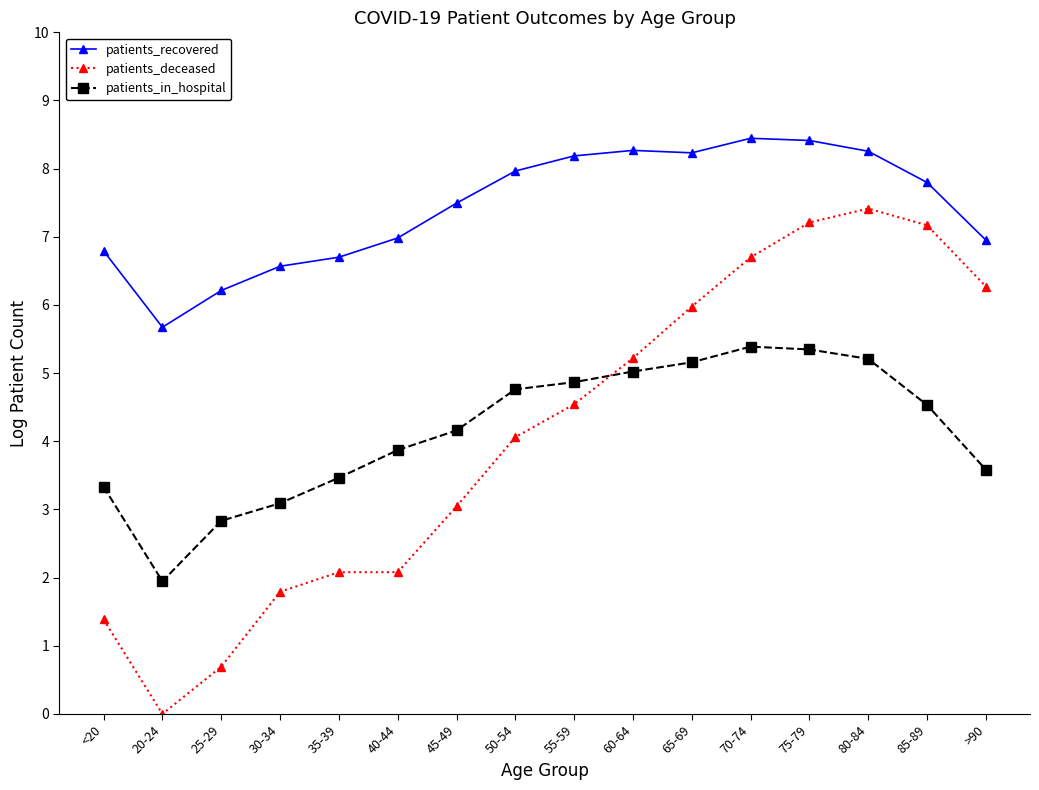

What is the difference between the maximum and minimum values in the patients_in_hospital series?

3.4